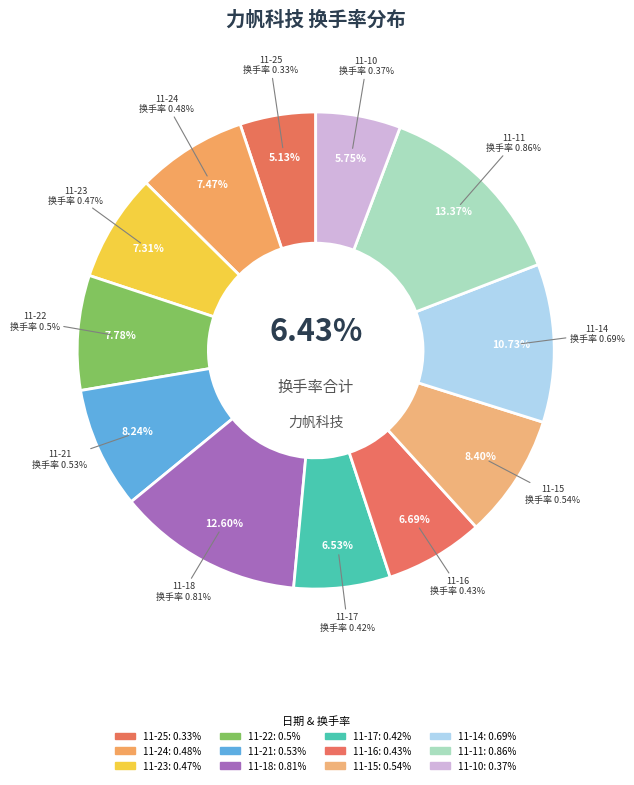

Do 2022-11-15 and 2022-11-24 together represent more than half of the pie?

No